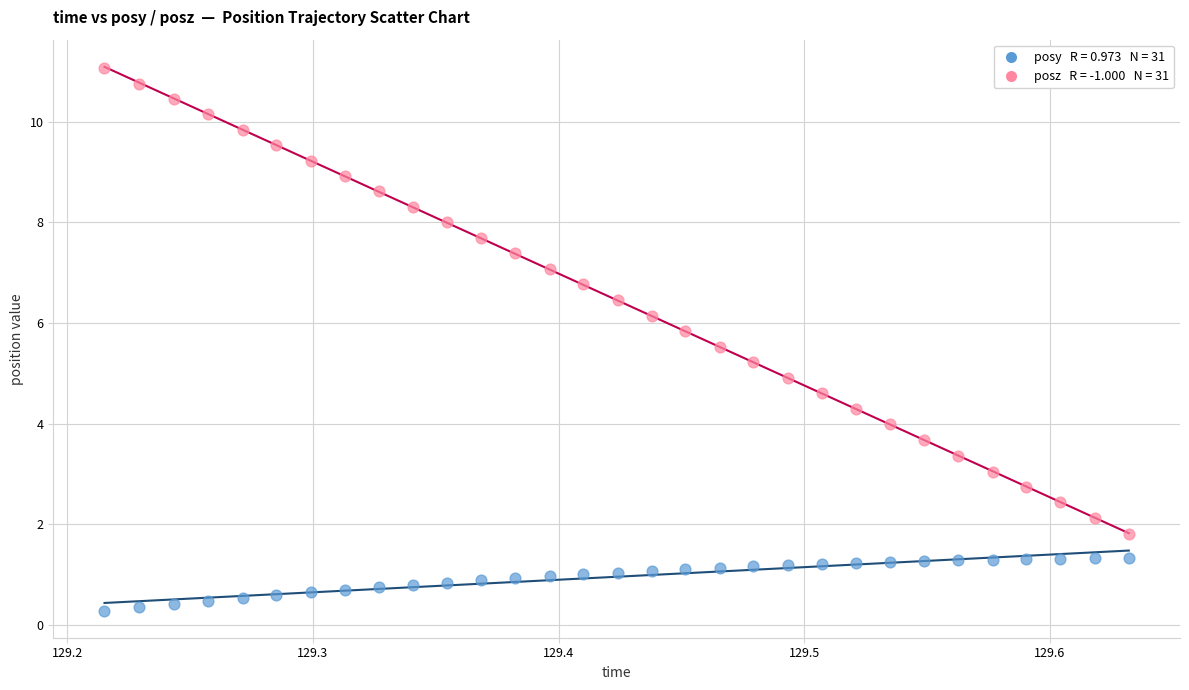

Across all data points, what is the range of X values (max minus min)?

0.4